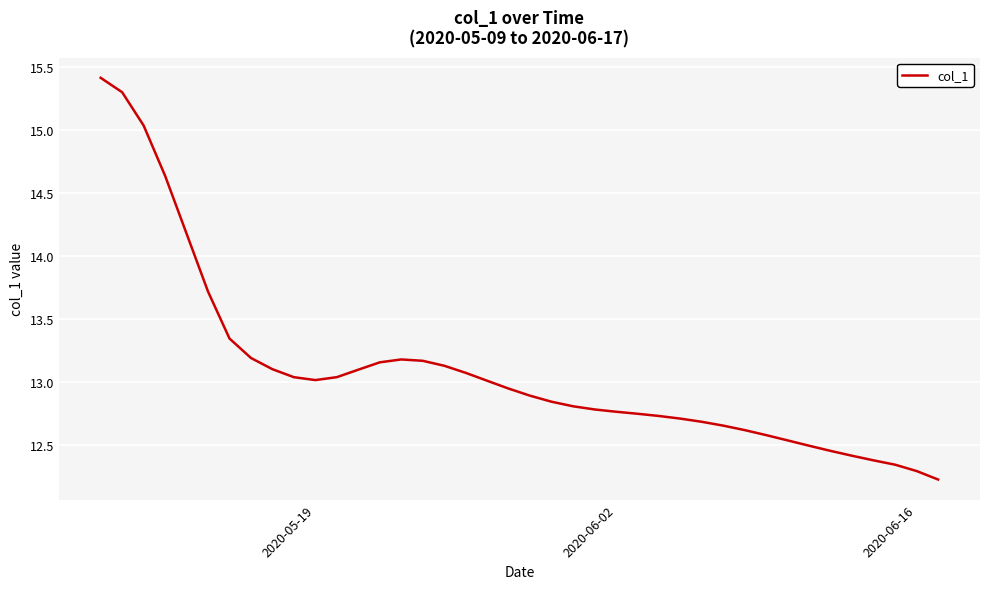

What is the smallest value displayed?

12.2